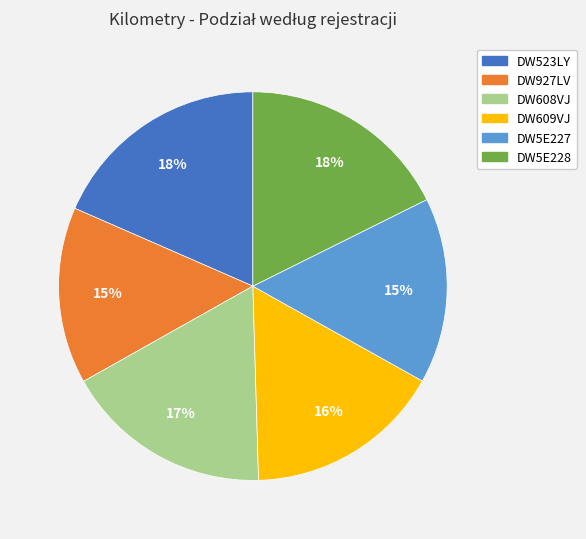

Approximately how many times larger is the value at DW523LY compared to DW5E228?

1.0